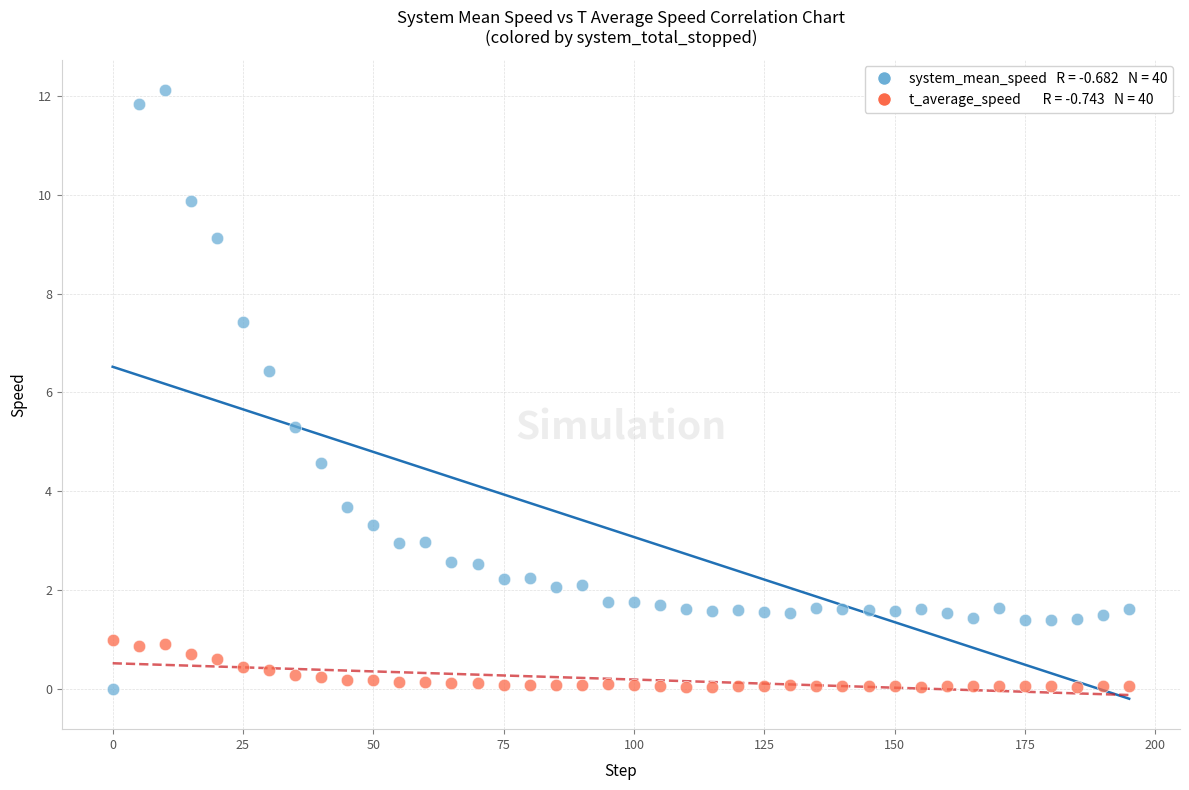

Across all series, what Y value is closest to 6?

6.4